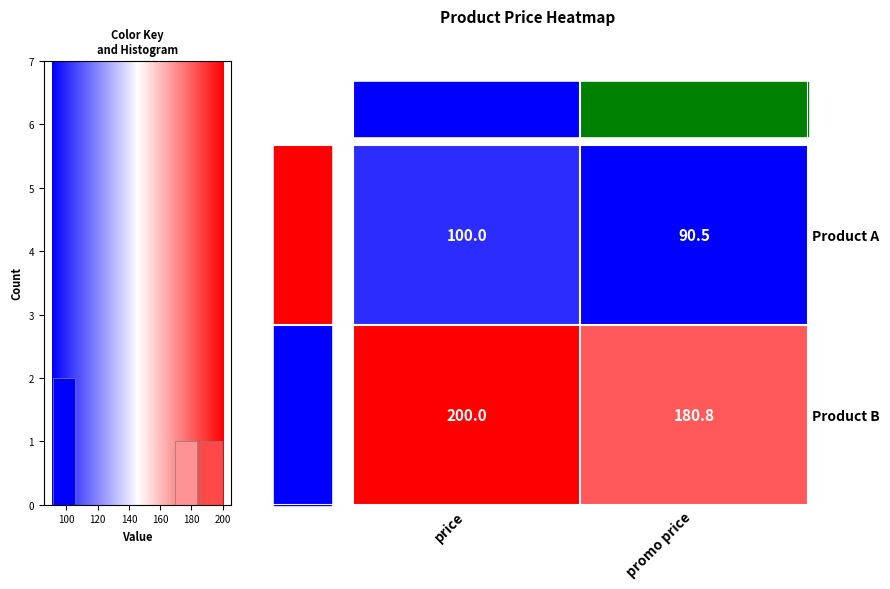

Is the value of Product A at promo price greater than the value of Product B at promo price?

No